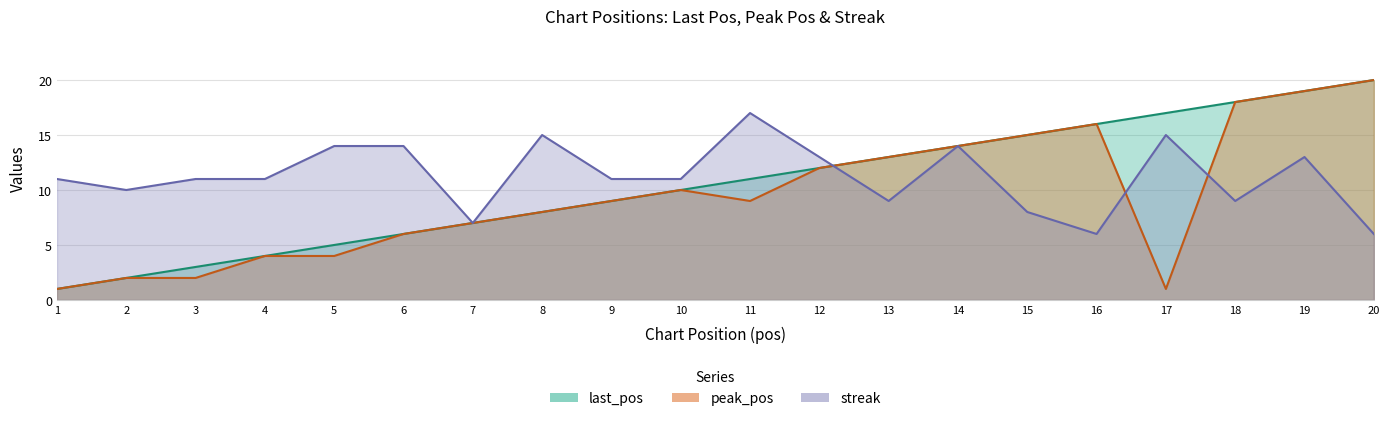

How many values in the peak_pos series exceed 9?

9